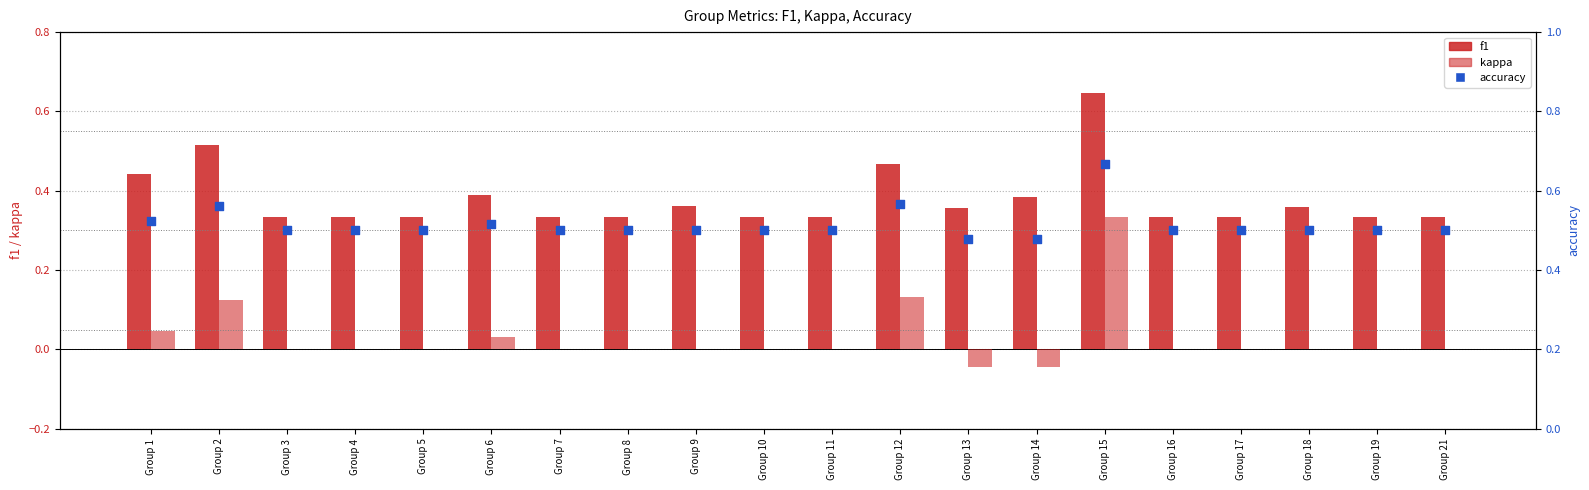

Which series has the largest total across all categories?

accuracy